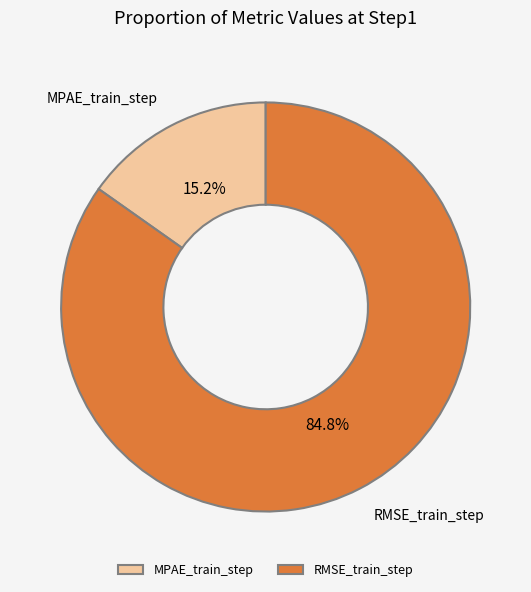

How many slices are in this pie chart?

2